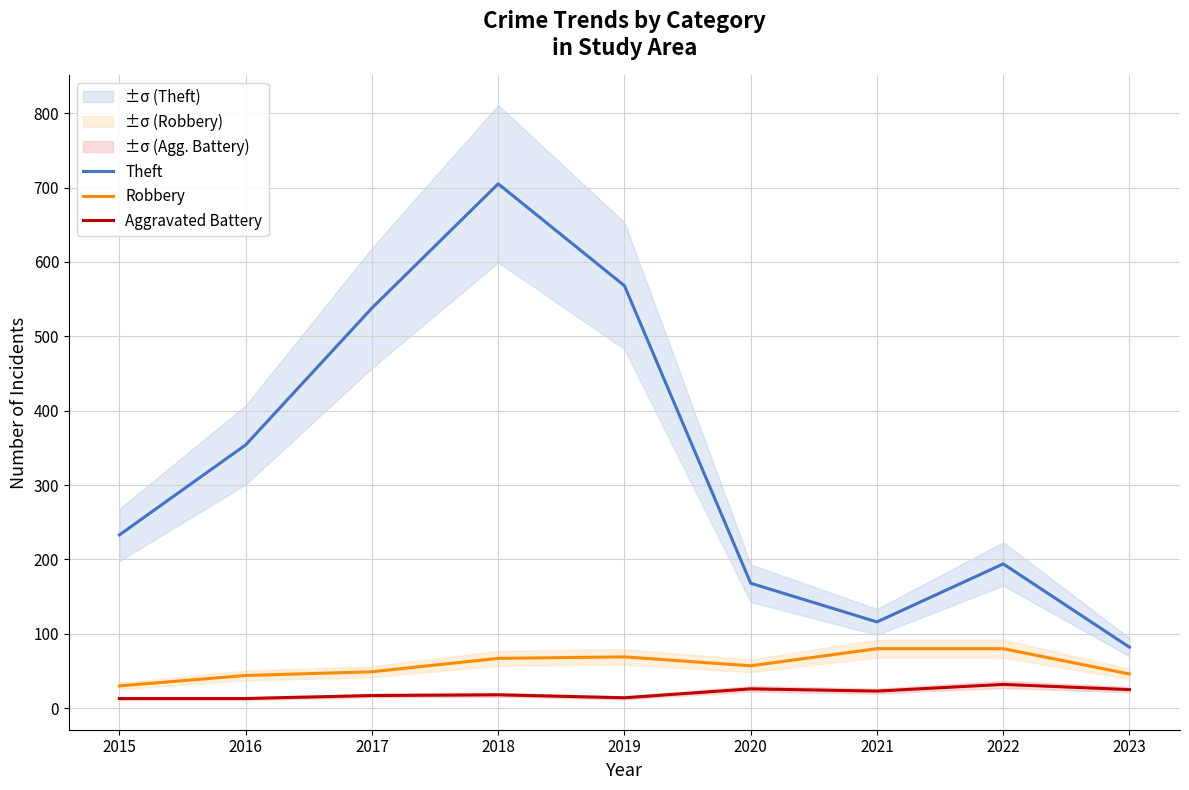

What is the minimum value for Robbery?

30